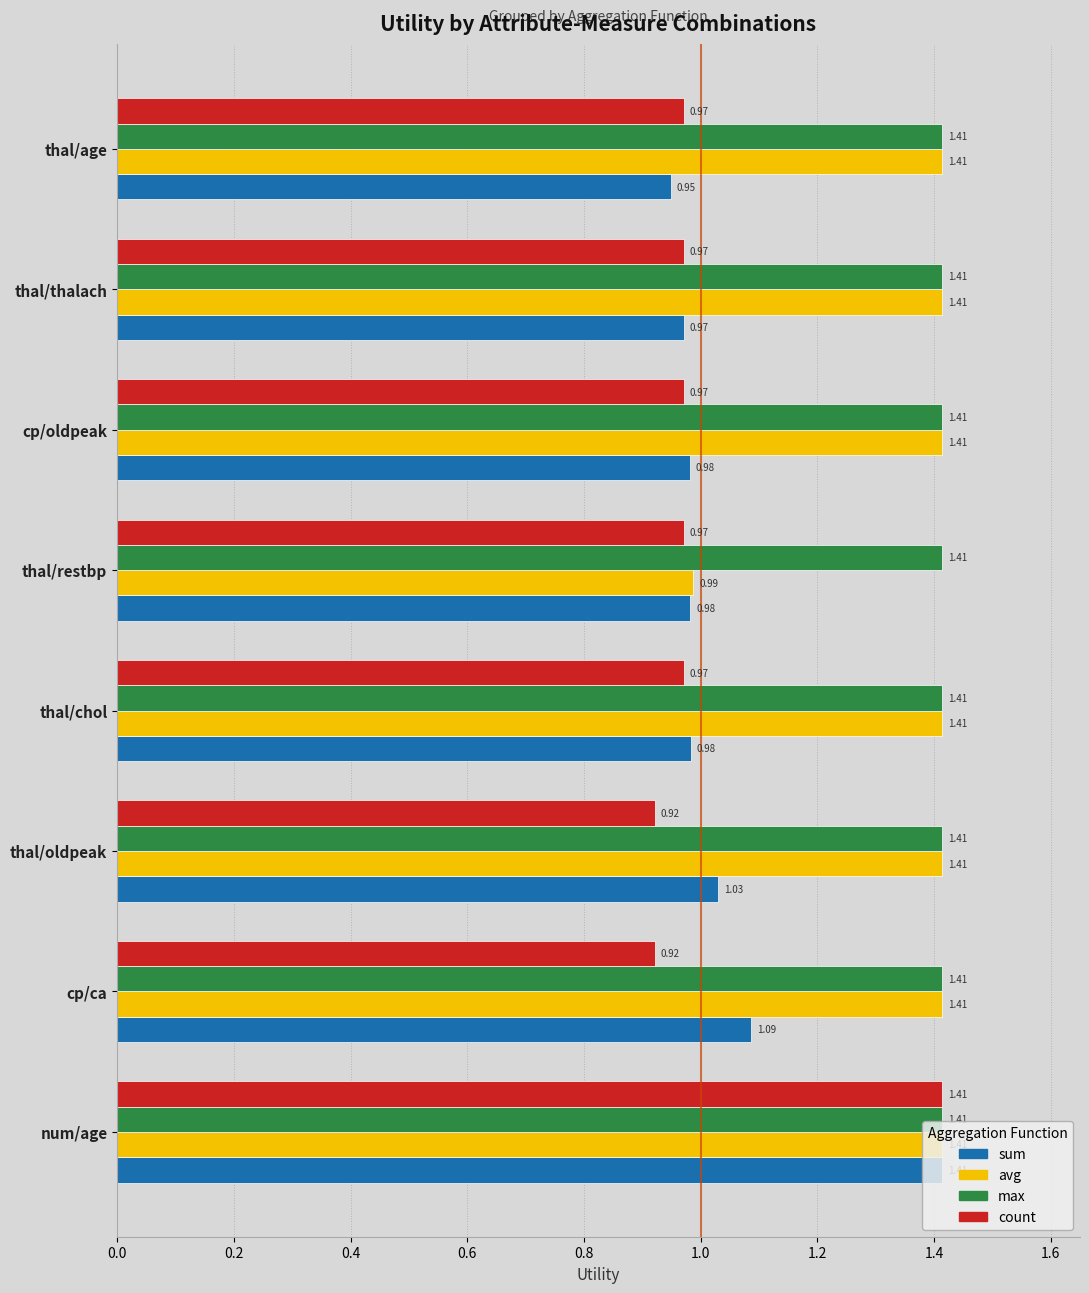

What is the difference between the highest and lowest values at thal/chol?

0.4